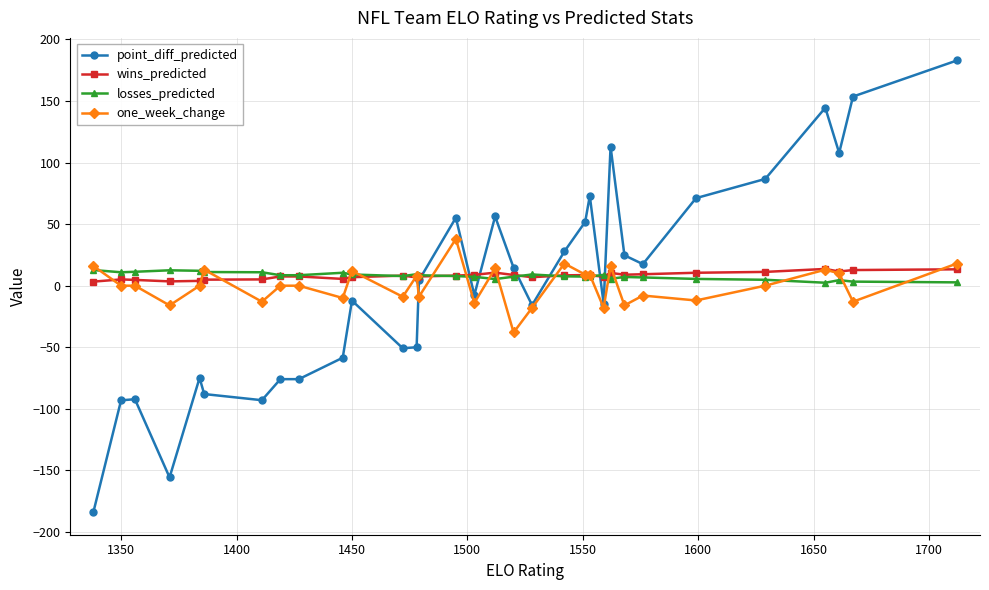

What is the average value of the wins_predicted series?

8.1